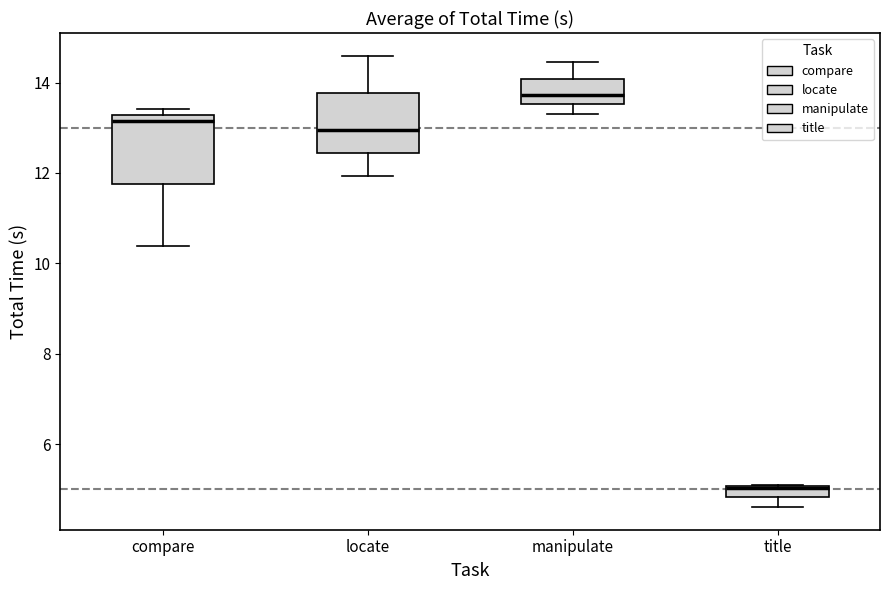

Where is the upper edge of the box for compare on the y-axis? The values are not printed on the chart, so give them approximately, as read against the axis.

13.2